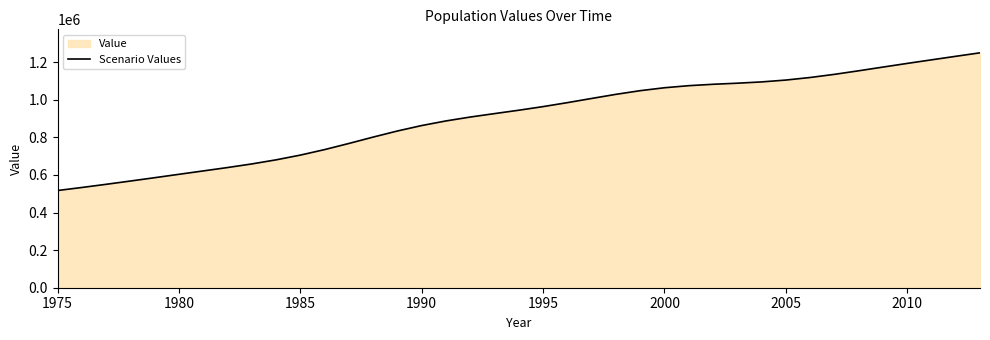

What is the difference between the maximum and minimum values?

732414